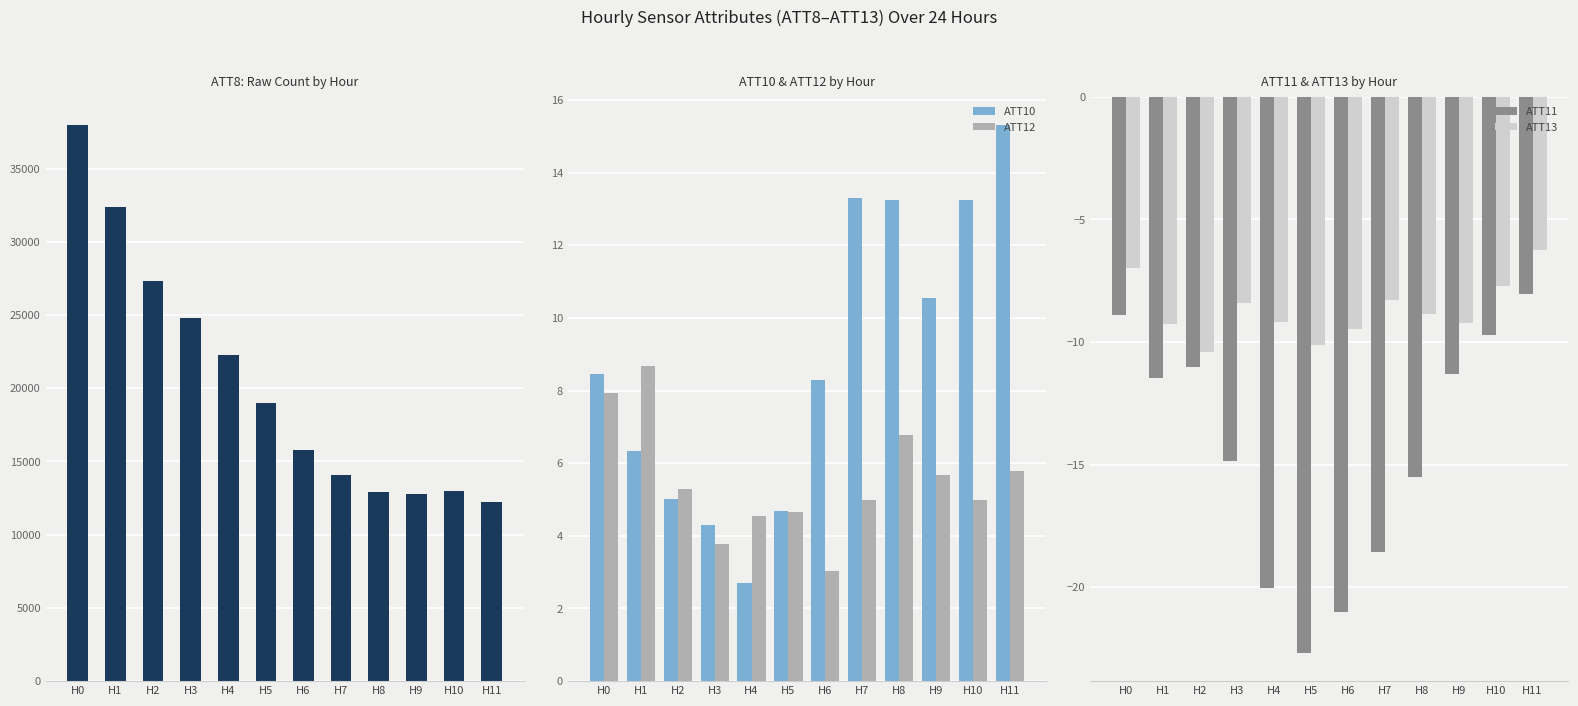

How many bars are there in total?

60